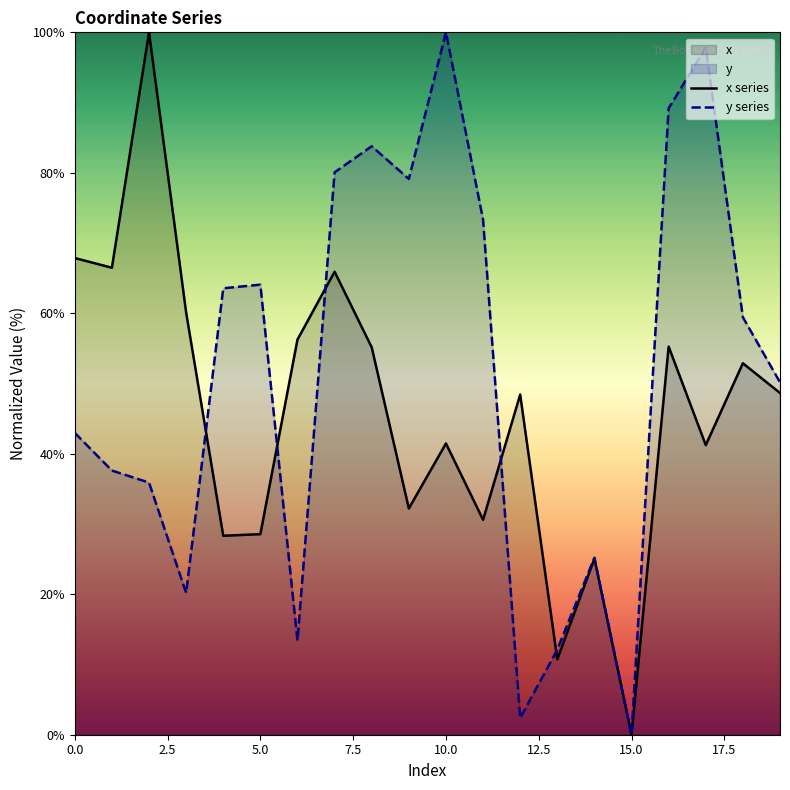

Does the chart have visible grid lines?

No